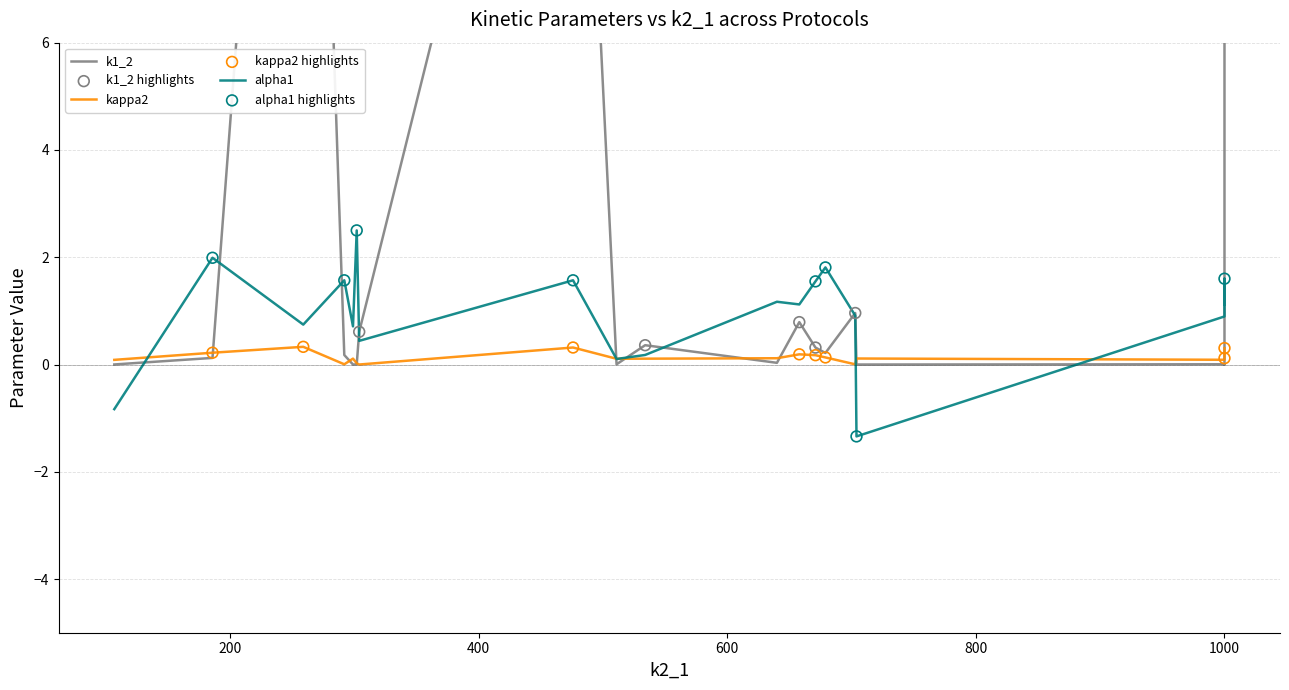

At how many categories does at least one series exceed 4?

3